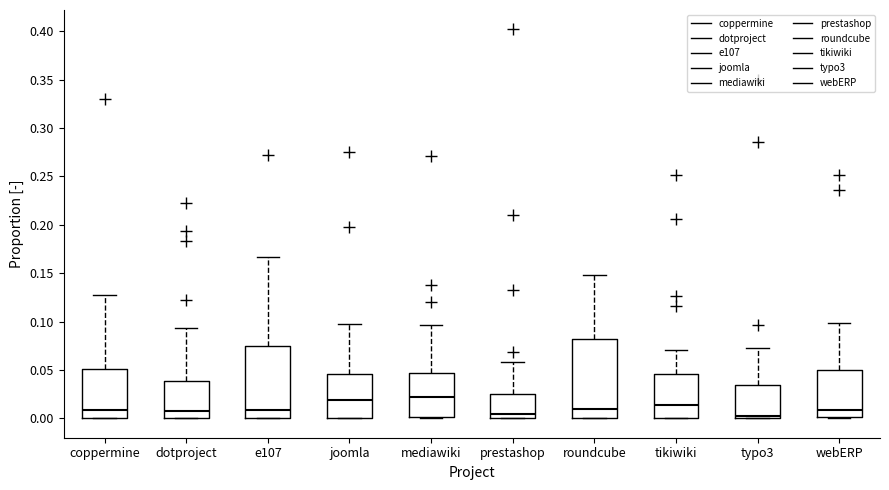

Which box is the tallest, from its lower edge to its upper edge?

roundcube